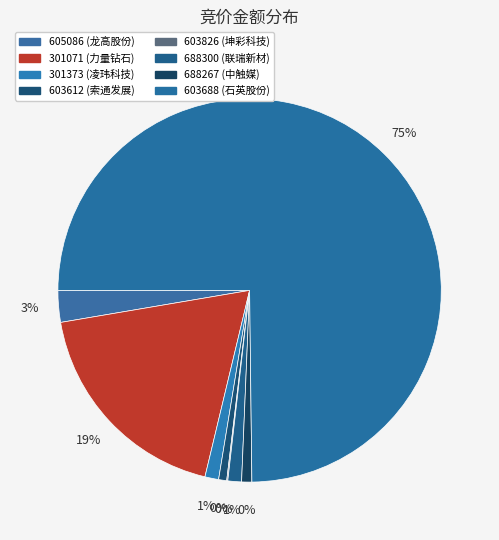

Which category accounts for the majority?

603688